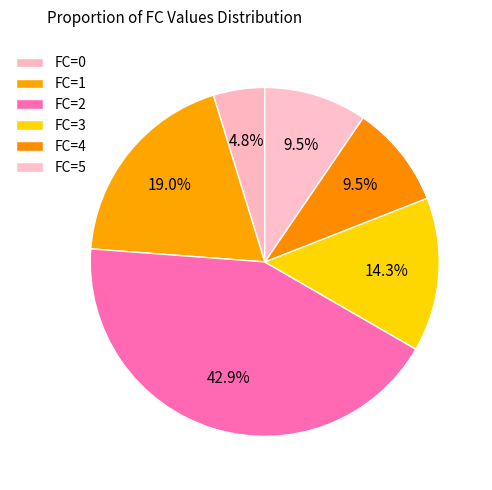

Is there a majority slice in this chart?

No